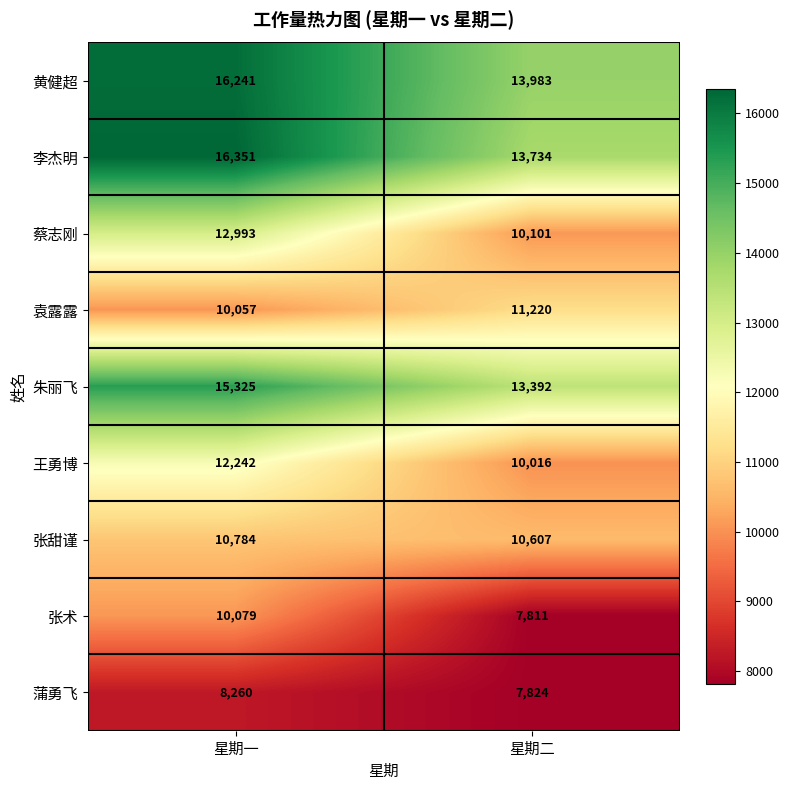

At 星期一, list the series in order from smallest to largest.

蒲勇飞, 袁露露, 张术, 张甜谨, 王勇博, 蔡志刚, 朱丽飞, 黄健超, 李杰明